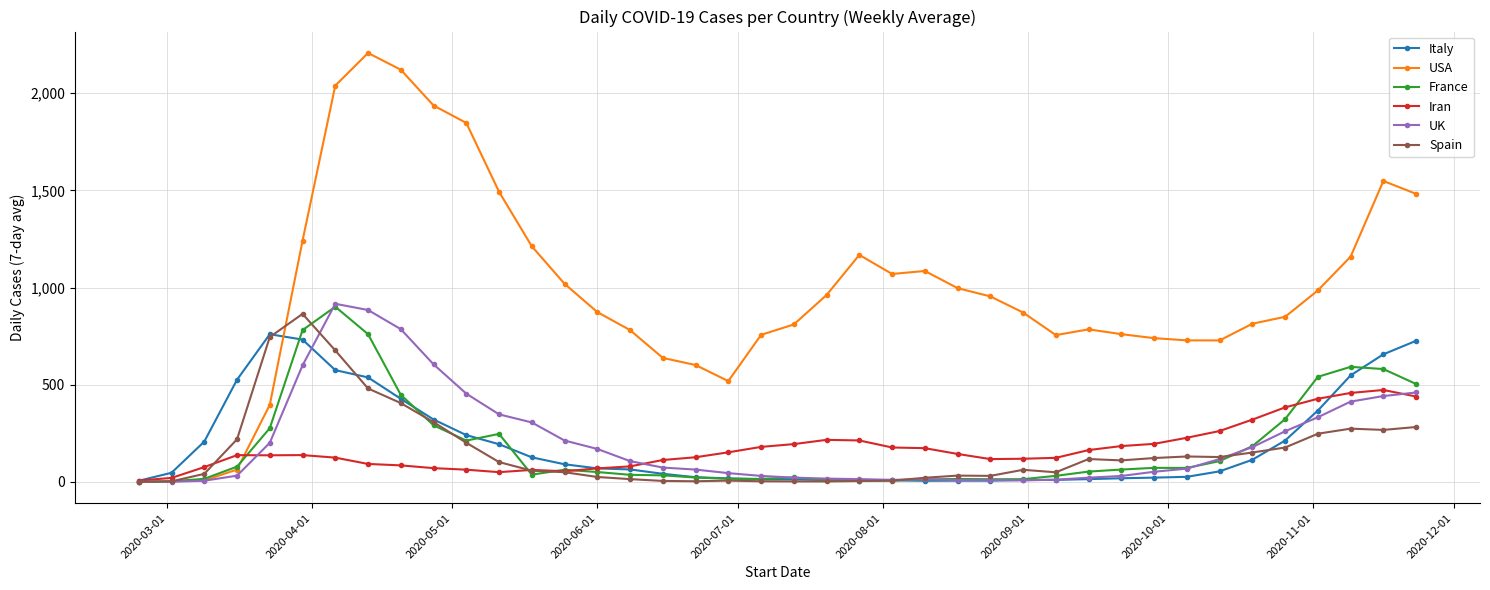

What is the greatest value displayed?

2207.1